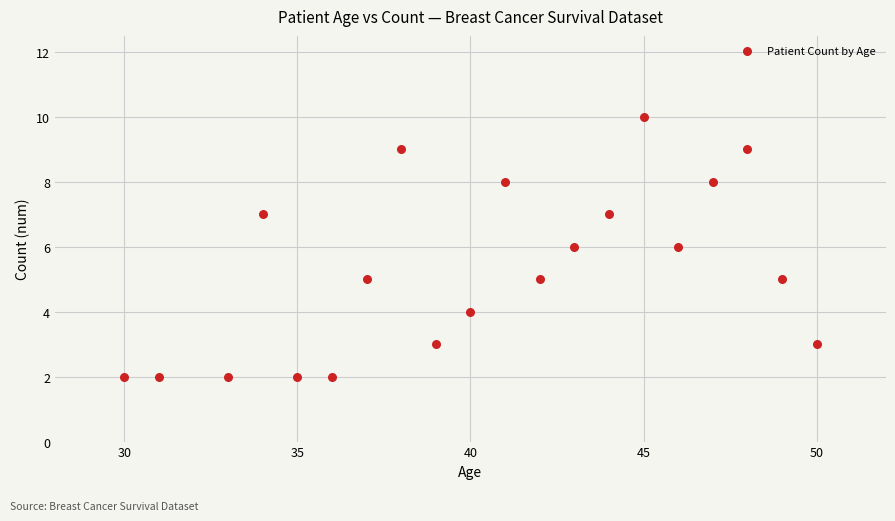

What is the range of X values (max minus min)?

20